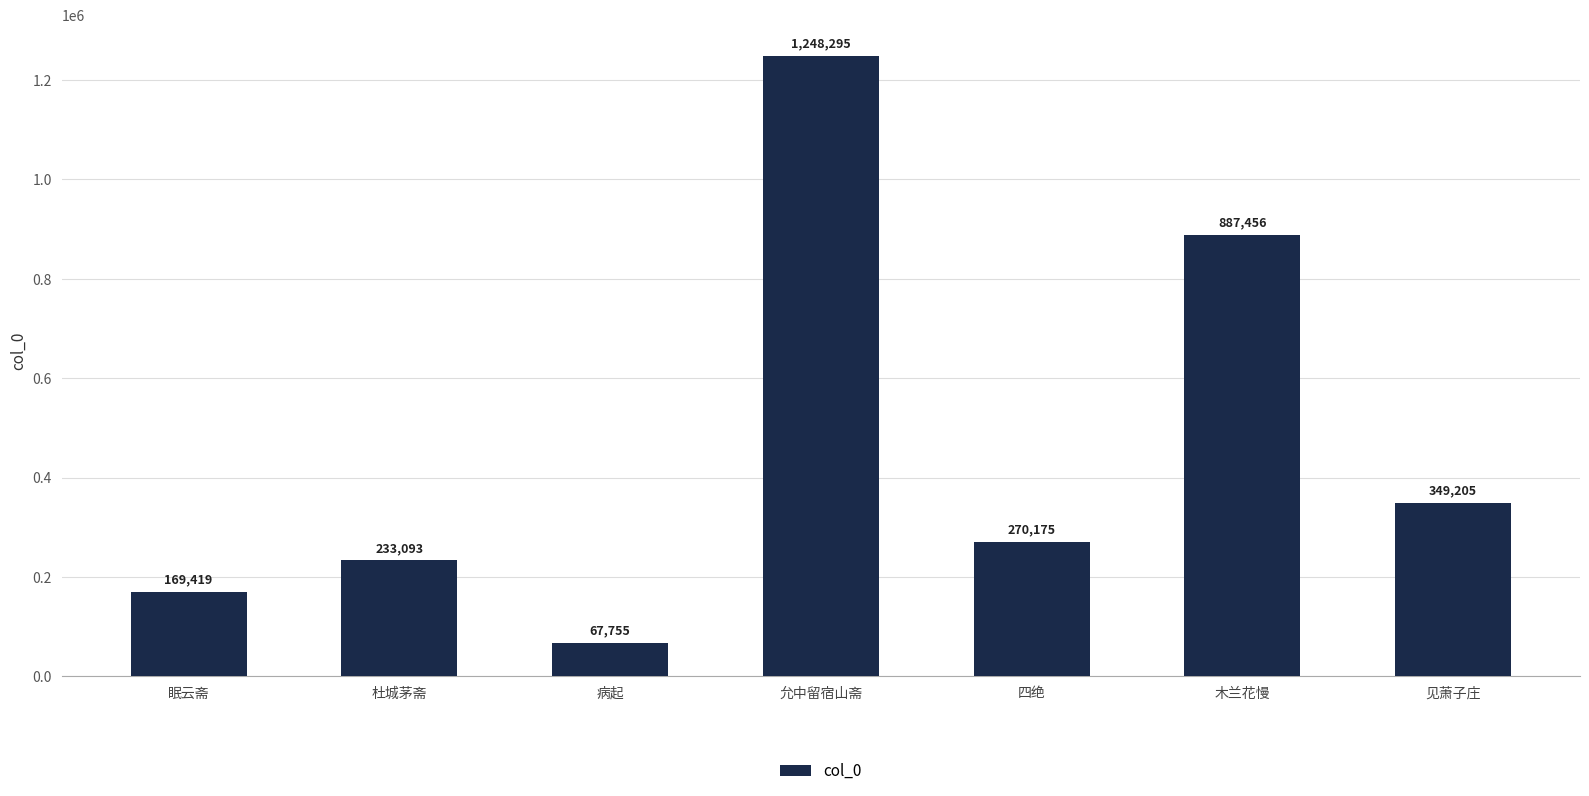

List the labels in order of value, smallest first.

病起, 眠云斋, 杜城茅斋, 四绝, 见萧子庄, 木兰花慢, 允中留宿山斋